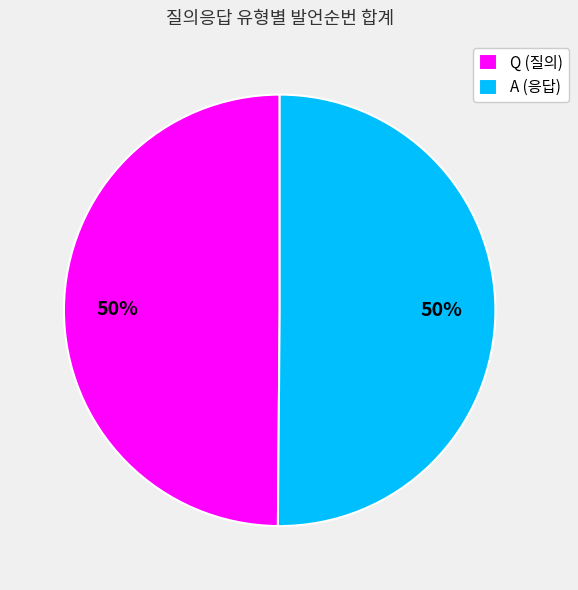

What percentage is the Q (질의) slice, to the nearest percent?

50%